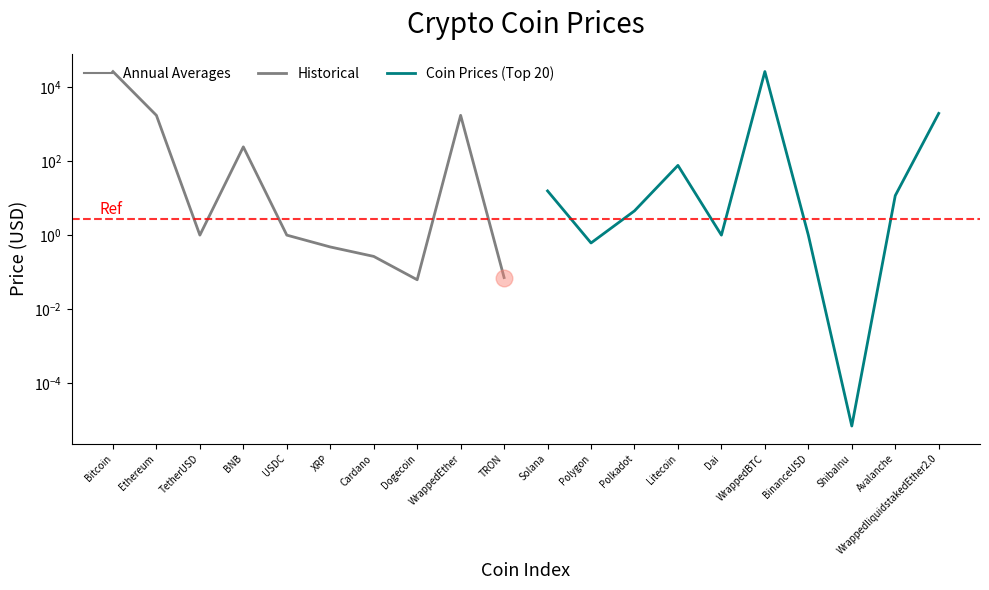

The Historical series shows 0.3 at Cardano. True or false?

True